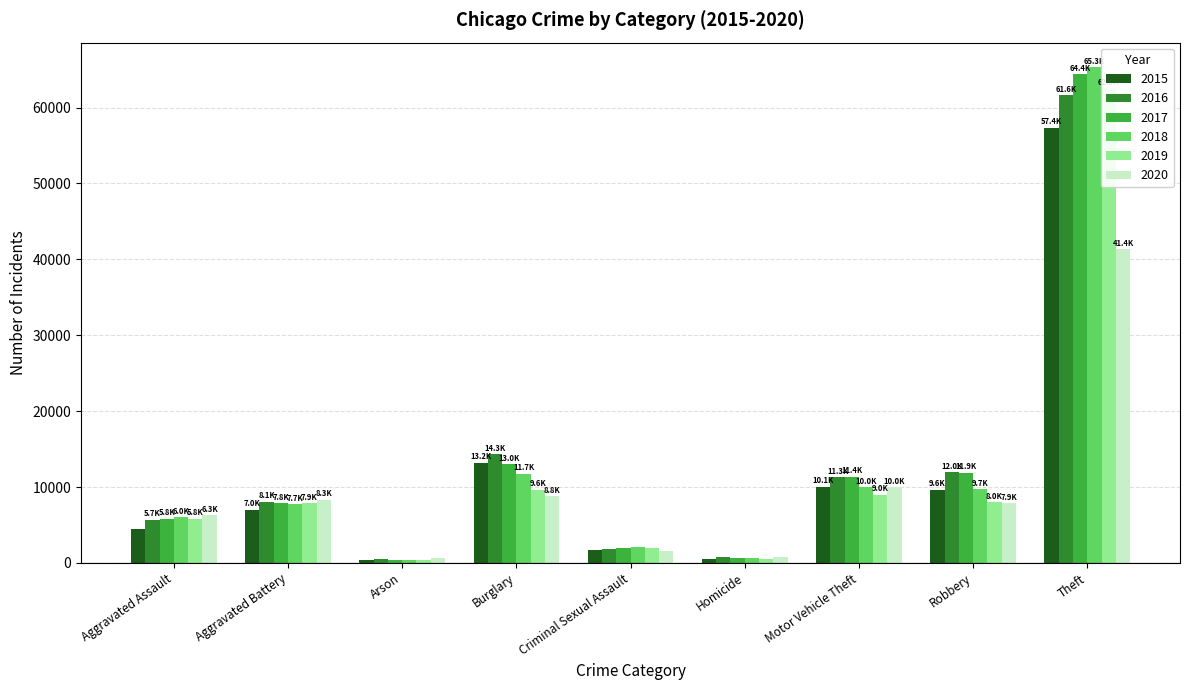

How many values in the 2016 series exceed 8085?

4